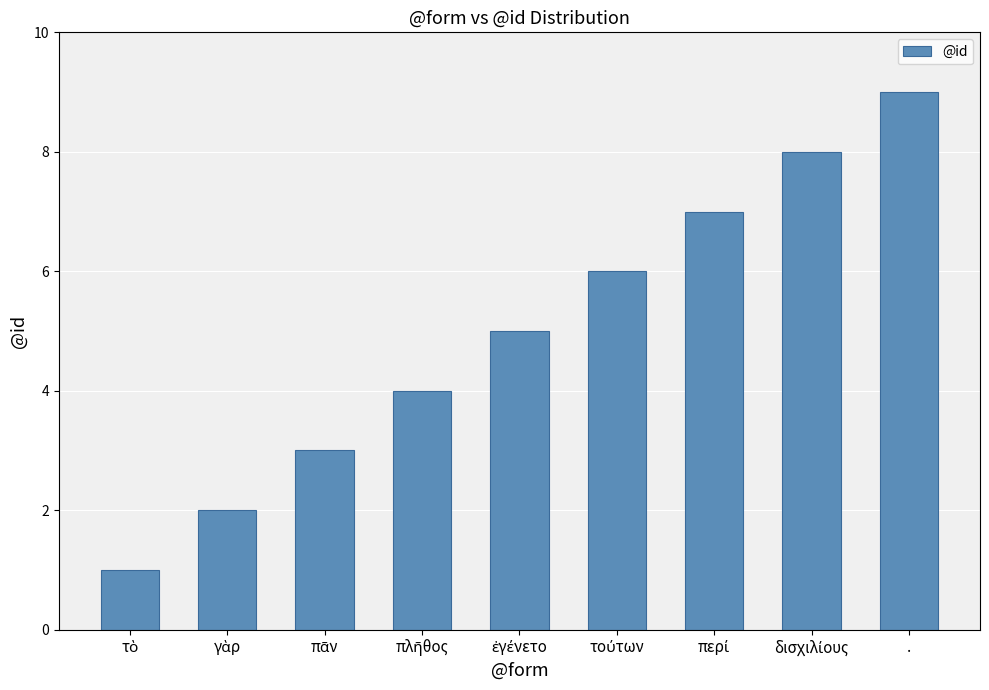

What is the average value?

5